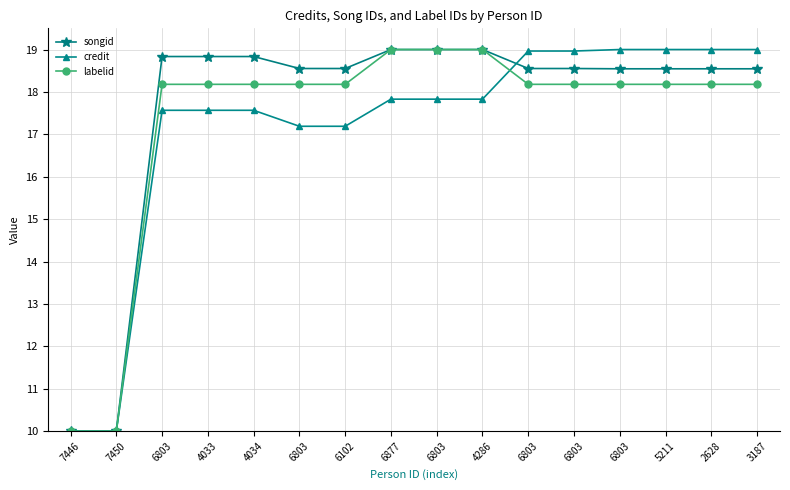

How many lines are shown in the chart?

3